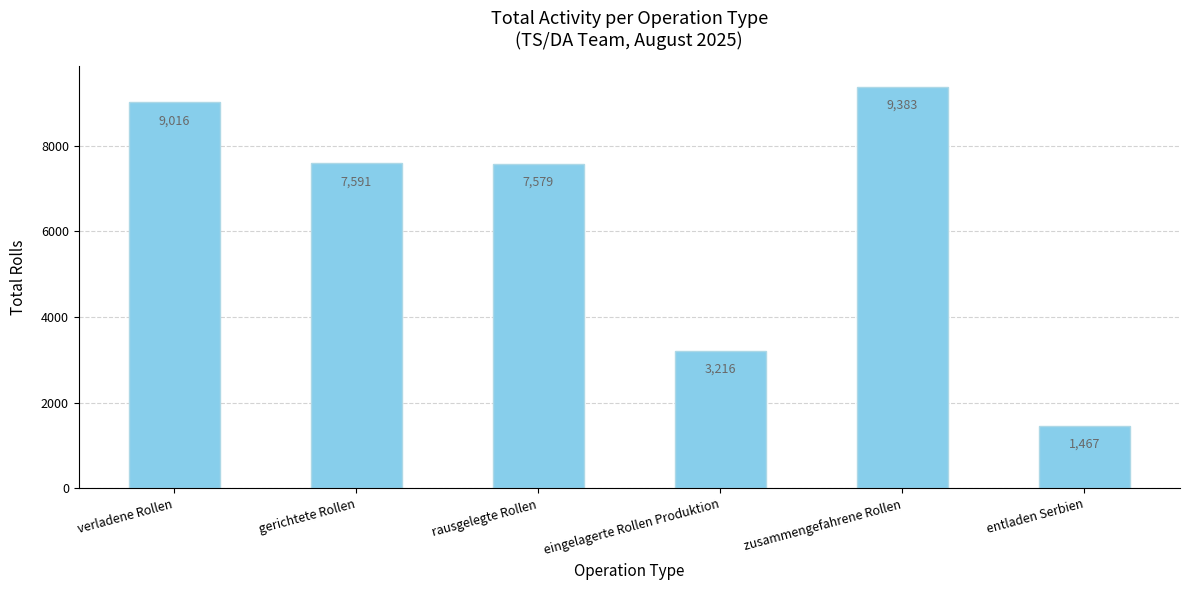

What is the smallest value displayed?

1467